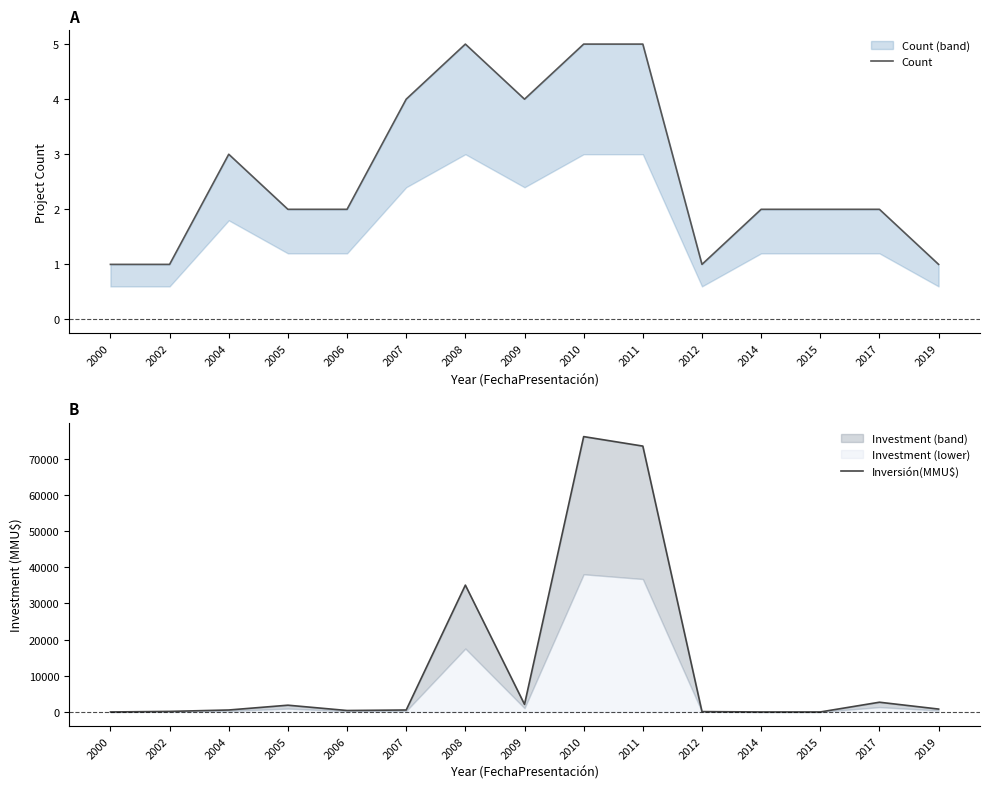

Where do Count and Inversión(MMU$) first cross each other?

2000 and 2002